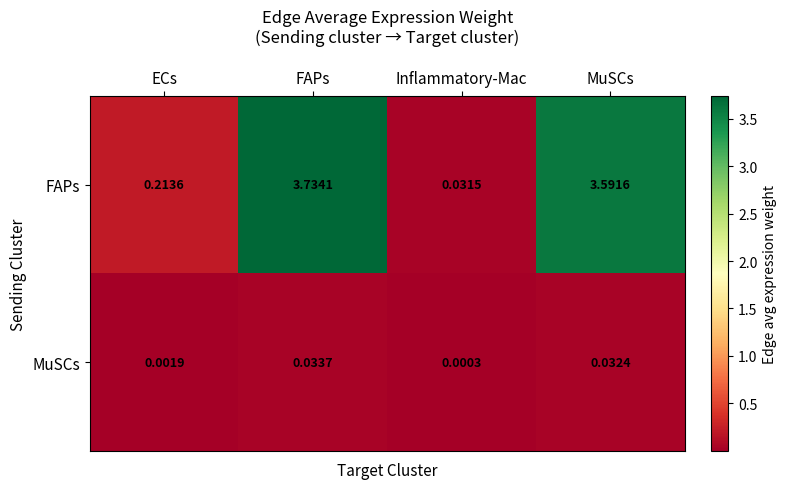

Which series has the widest spread of values?

FAPs